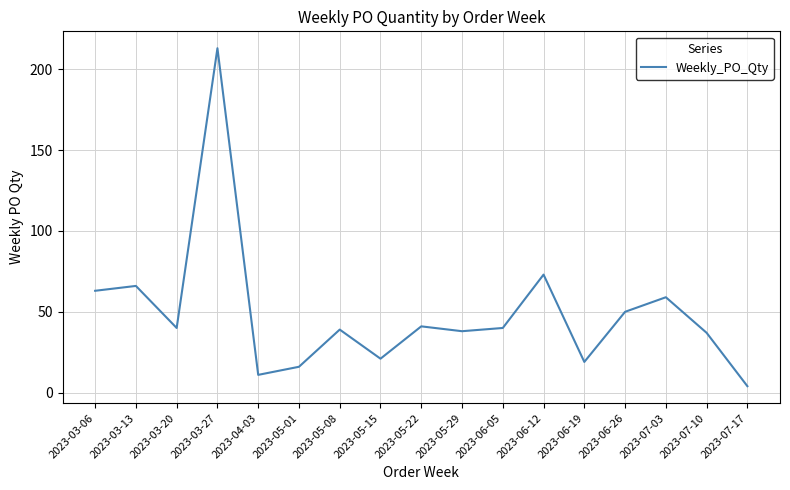

Does the chart display data point markers on the line(s)?

No